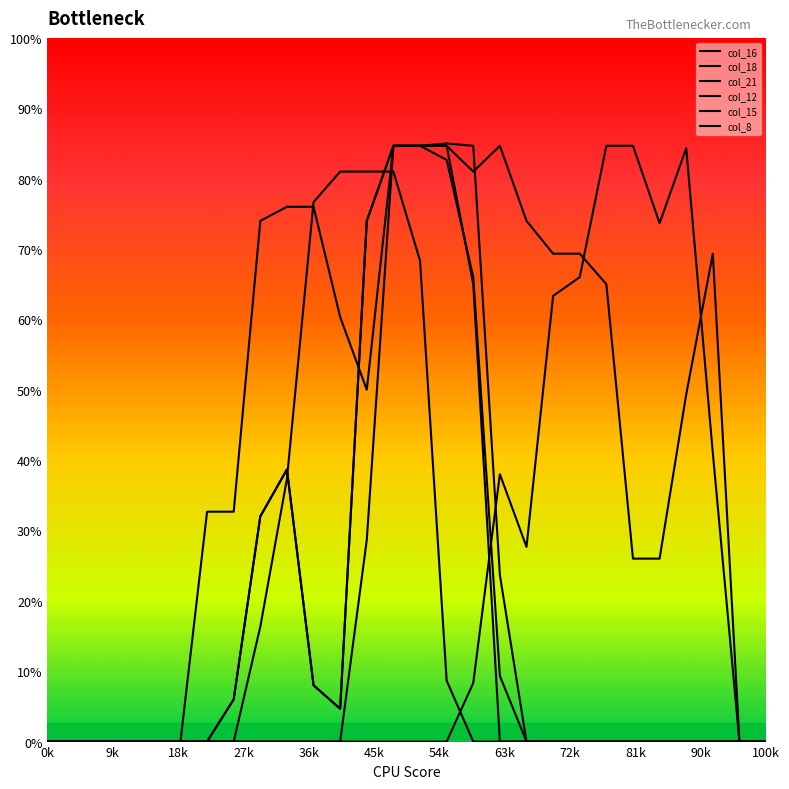

At which category does col_18 reach its first local peak?

9